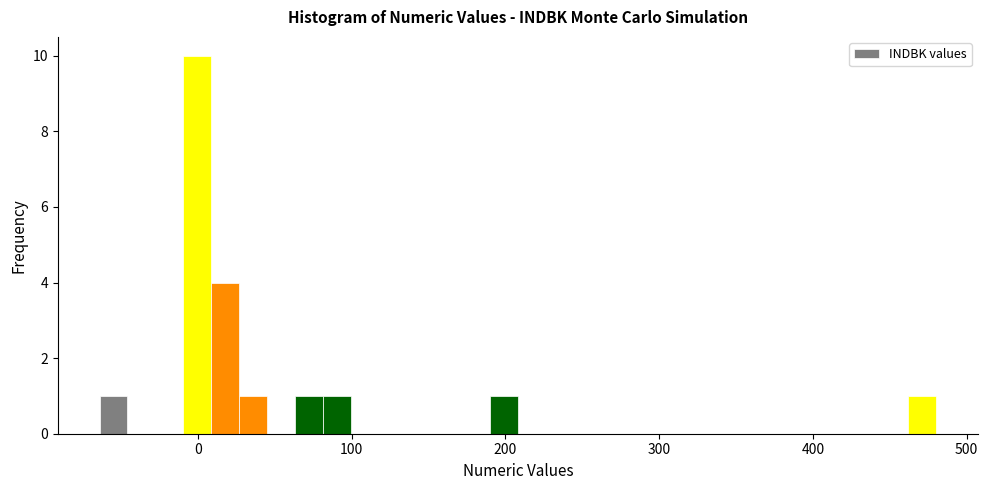

Read against the x-axis, roughly where is the centre of the tallest bar?

0